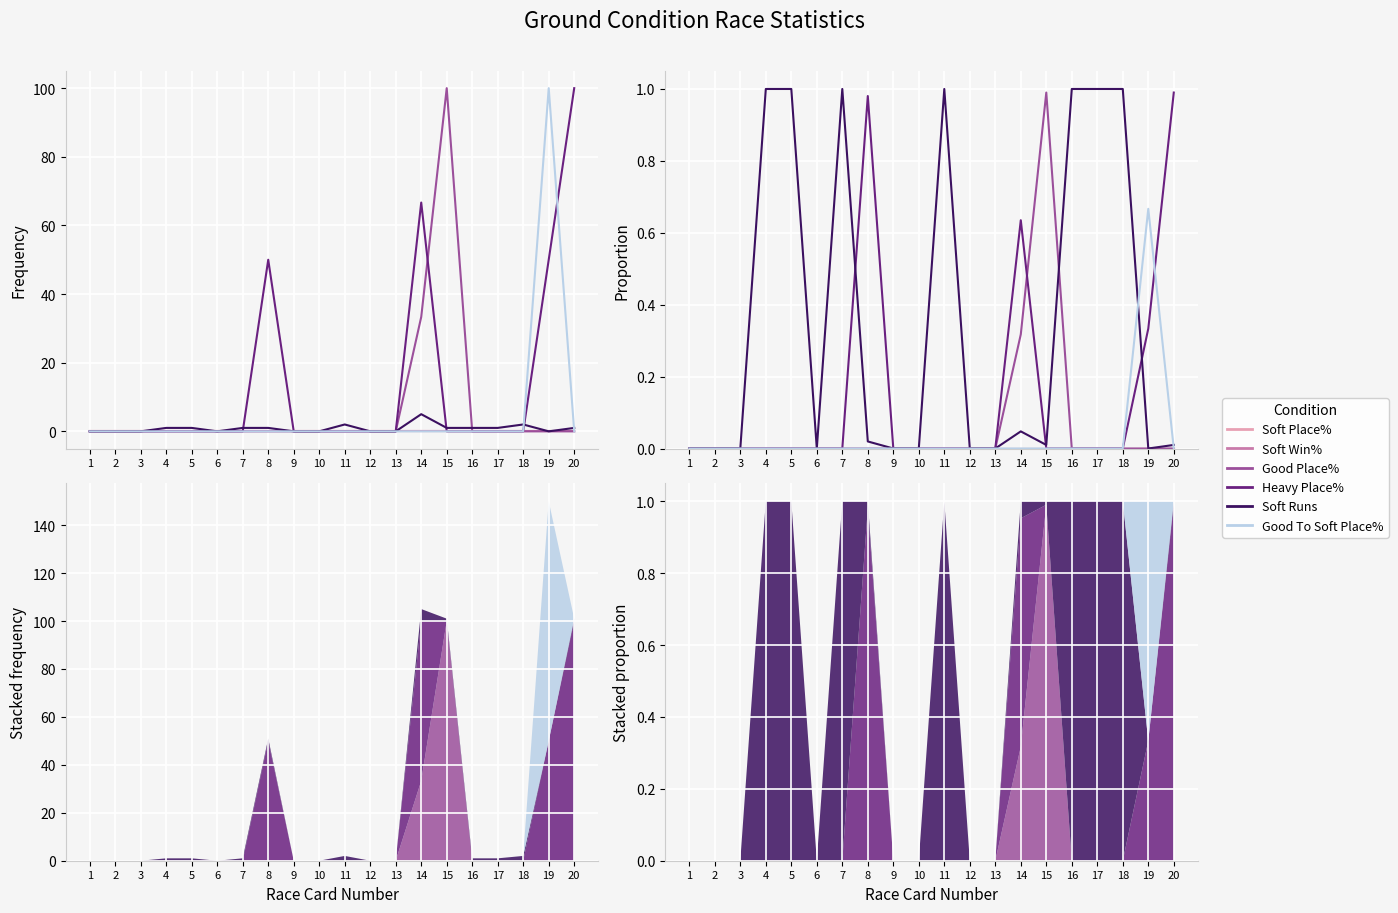

Is the value of Soft Place% at 11 greater than the value of Heavy Place% at 7?

No